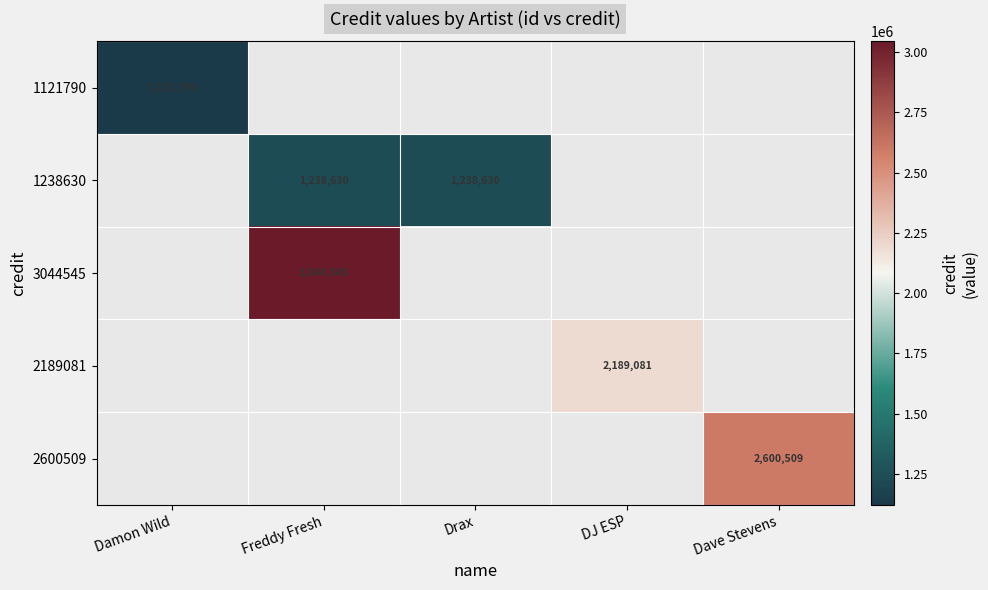

At which label does 1121790 reach its minimum?

Damon Wild